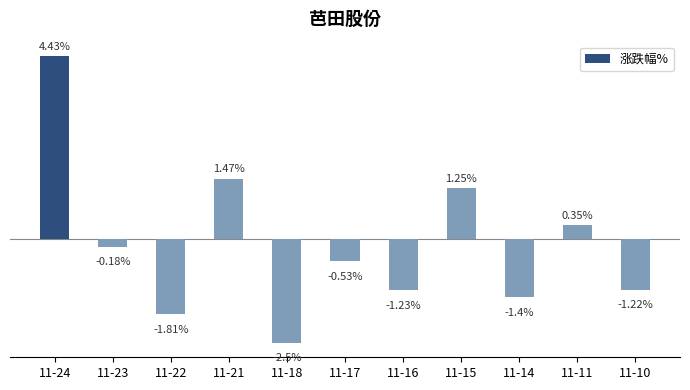

Rank the categories by value from lowest to highest.

11-18, 11-22, 11-14, 11-16, 11-10, 11-17, 11-23, 11-11, 11-15, 11-21, 11-24